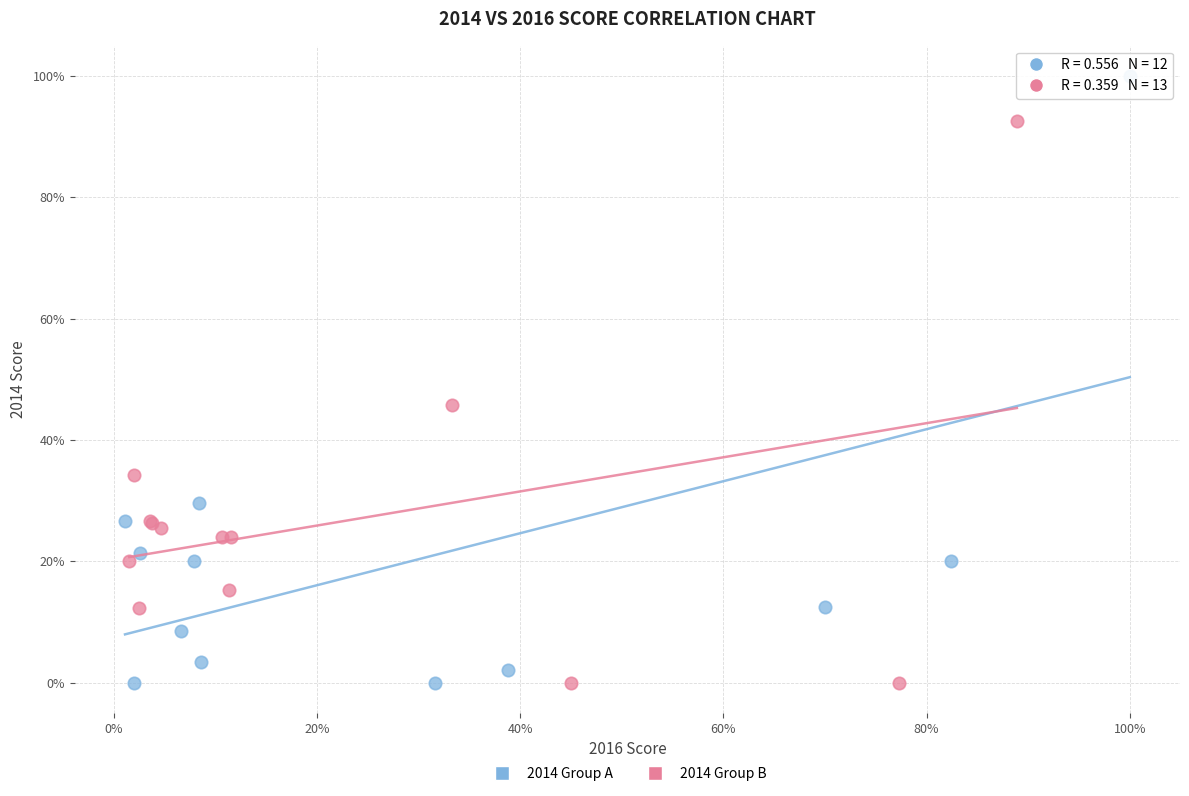

What are all the series names shown in the legend?

2014 Group A, 2014 Group B